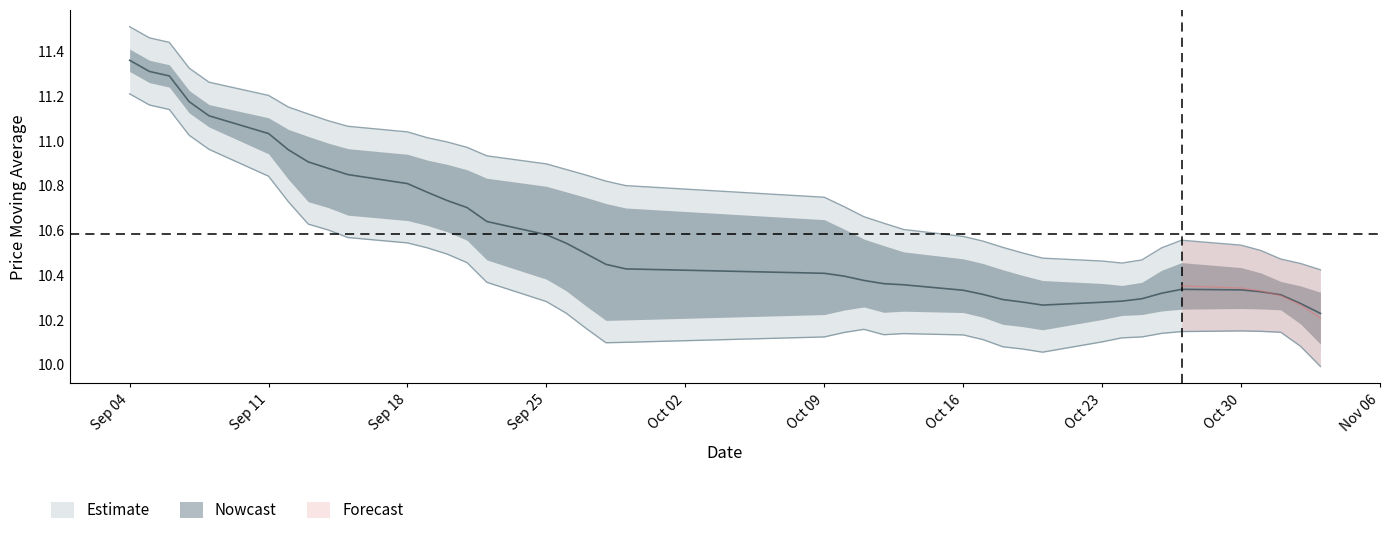

What is the sum of all ma20 values?

432.6